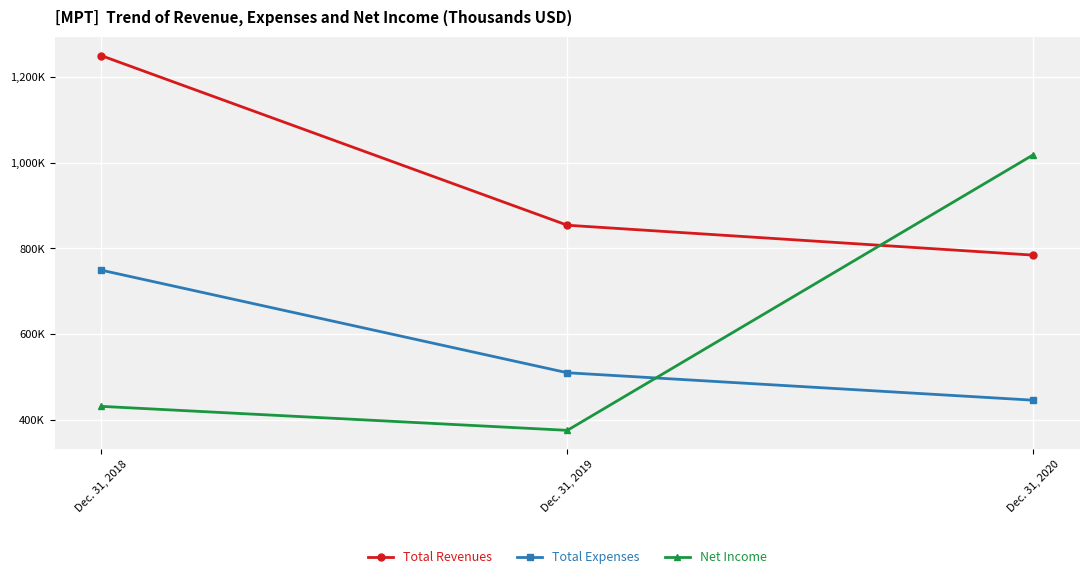

True or false: Total Revenues has a value of 1249238 at Dec. 31, 2018.

True